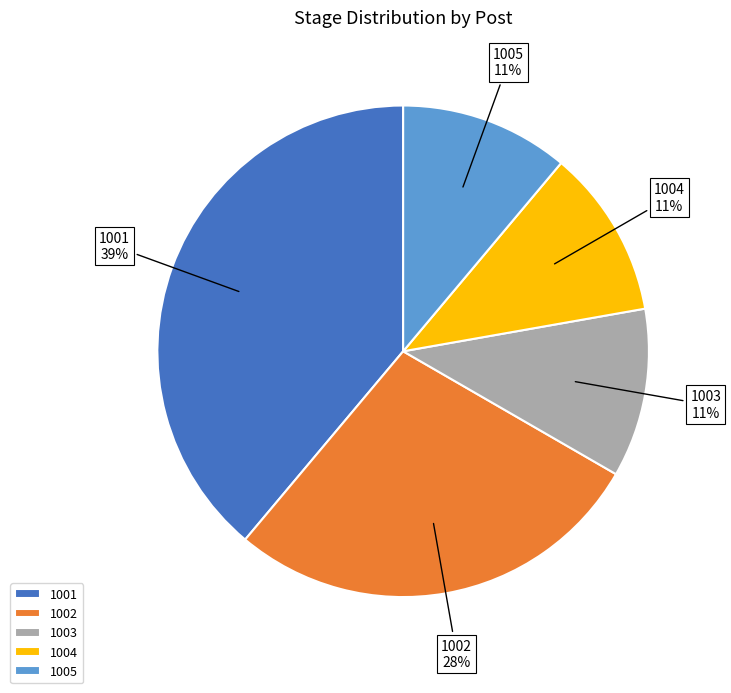

To the nearest percent, what is the average slice percentage?

20%